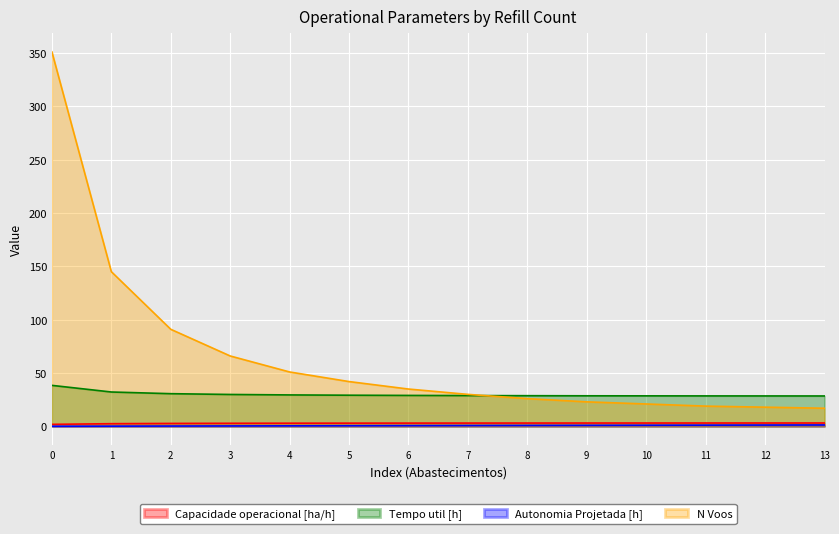

Is it true that Autonomia Projetada [h] equals 0.2 at 1?

True